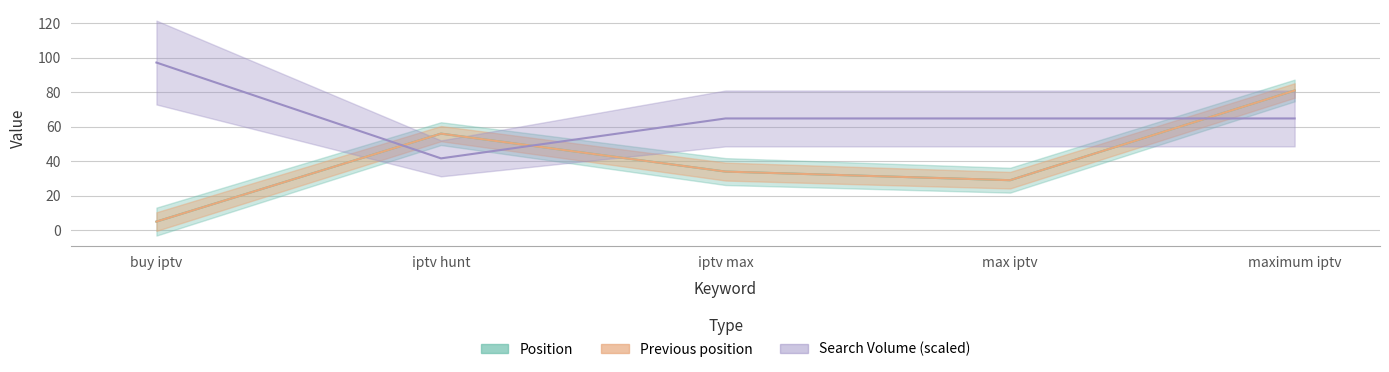

Reading left to right, list all the values displayed in this chart.

Position: 5.0	56.0	34.0	29.0	81.0
Previous position: 5.0	56.0	34.0	29.0	81.0
Search Volume: 97.2	41.7	64.8	64.8	64.8